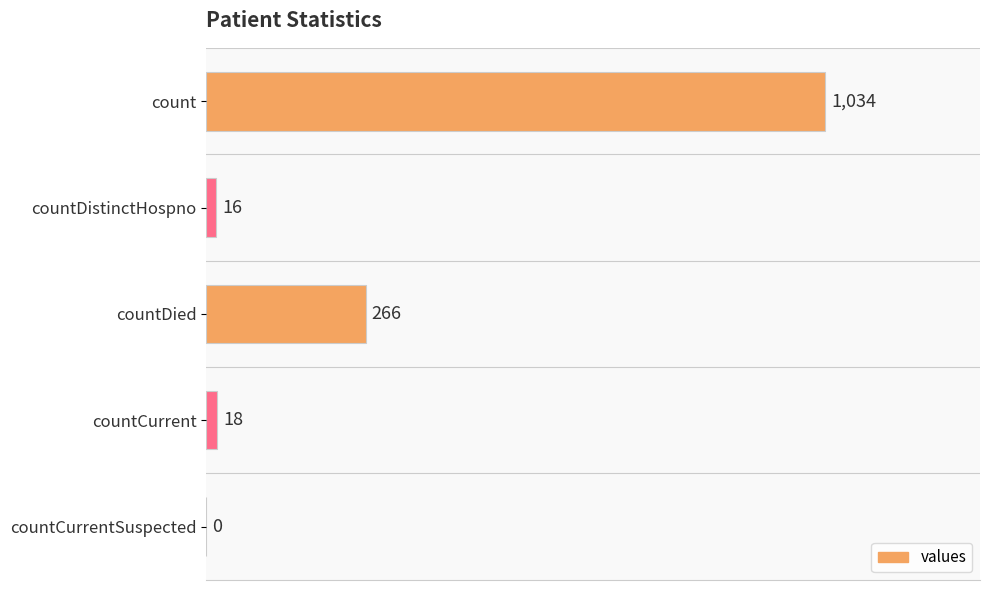

Where is the data nearest to the value 517?

countDied